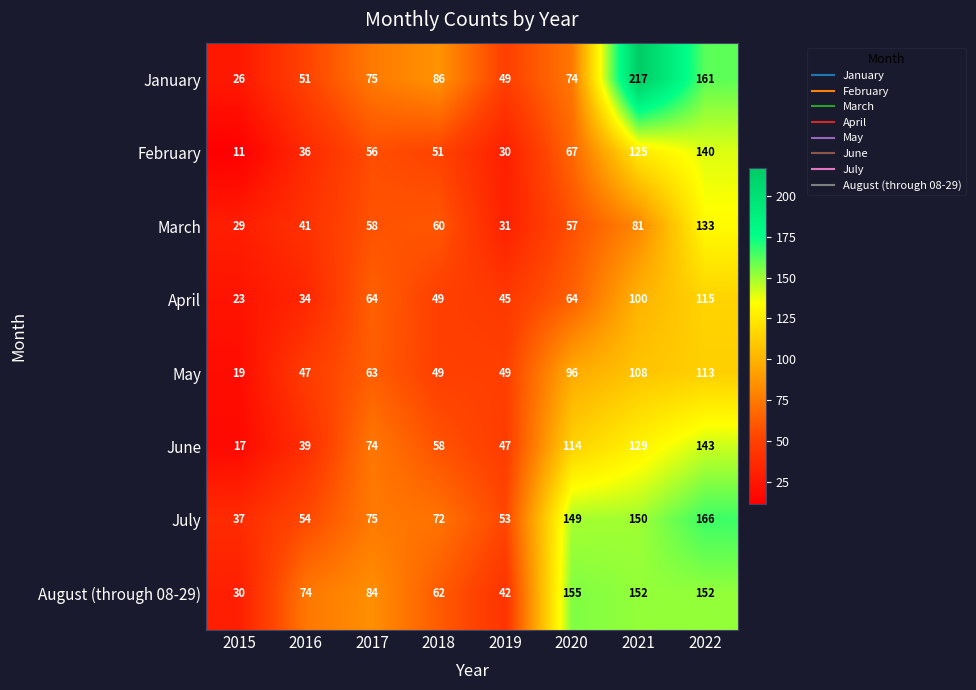

What is the sum of all January values?

739